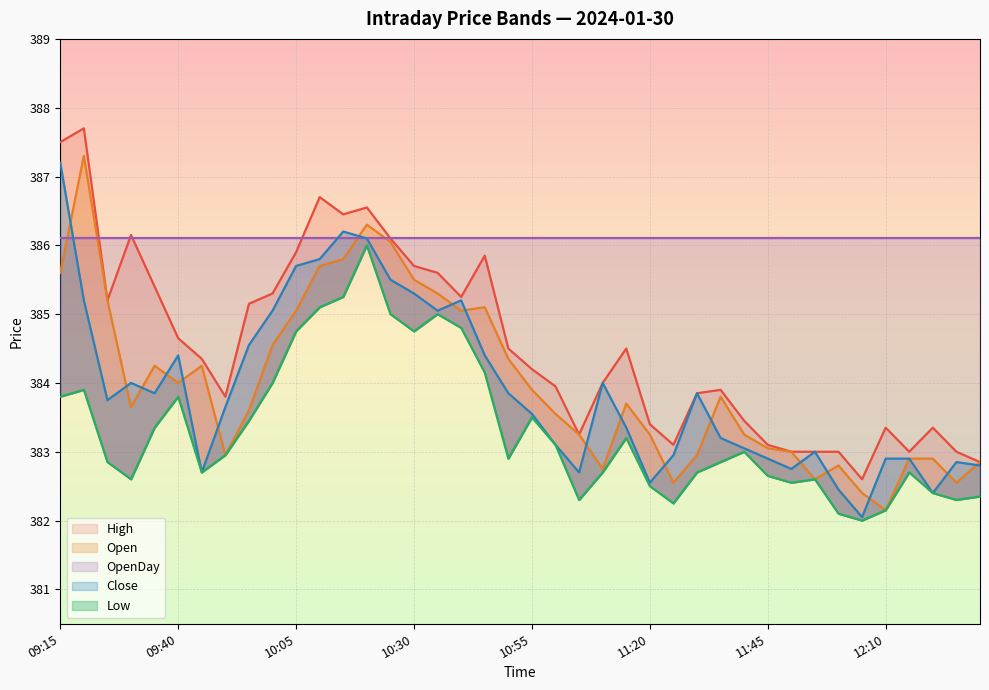

What is the sum of all High values?

15381.6